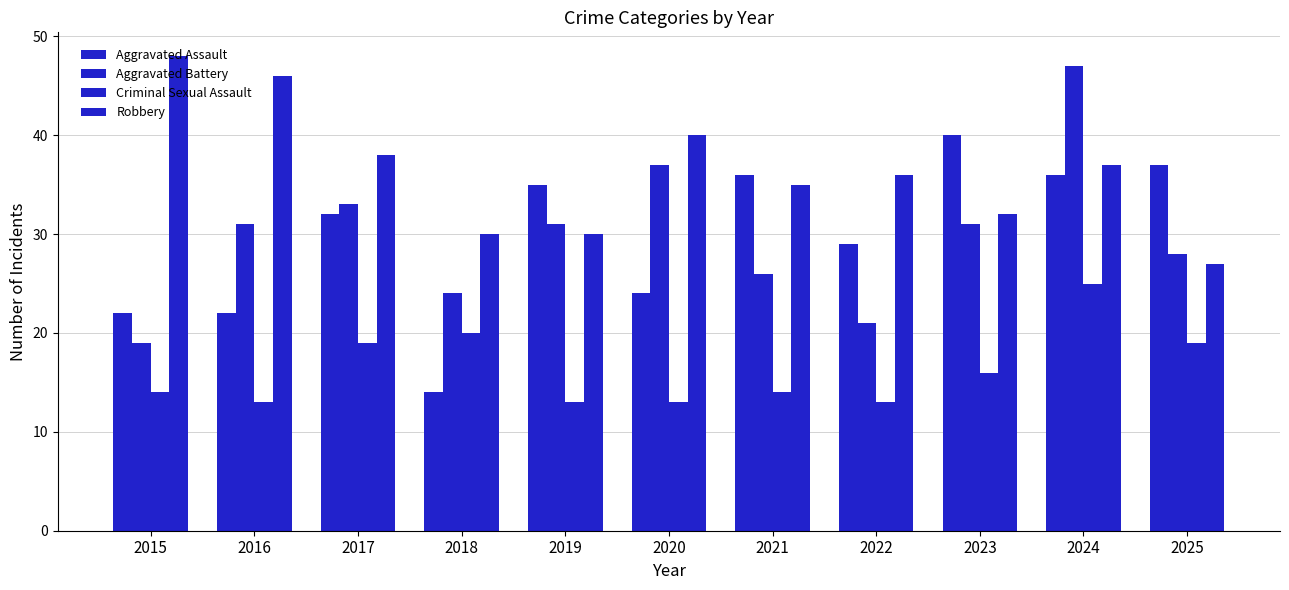

How many bars are there in total?

44